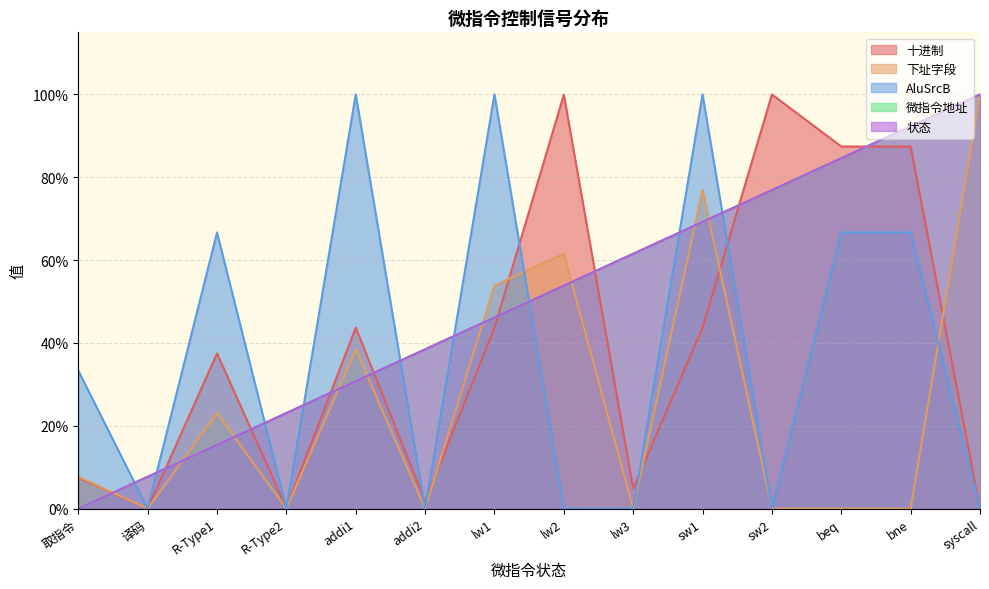

What is the highest value of the 下址字段 series?

1.0